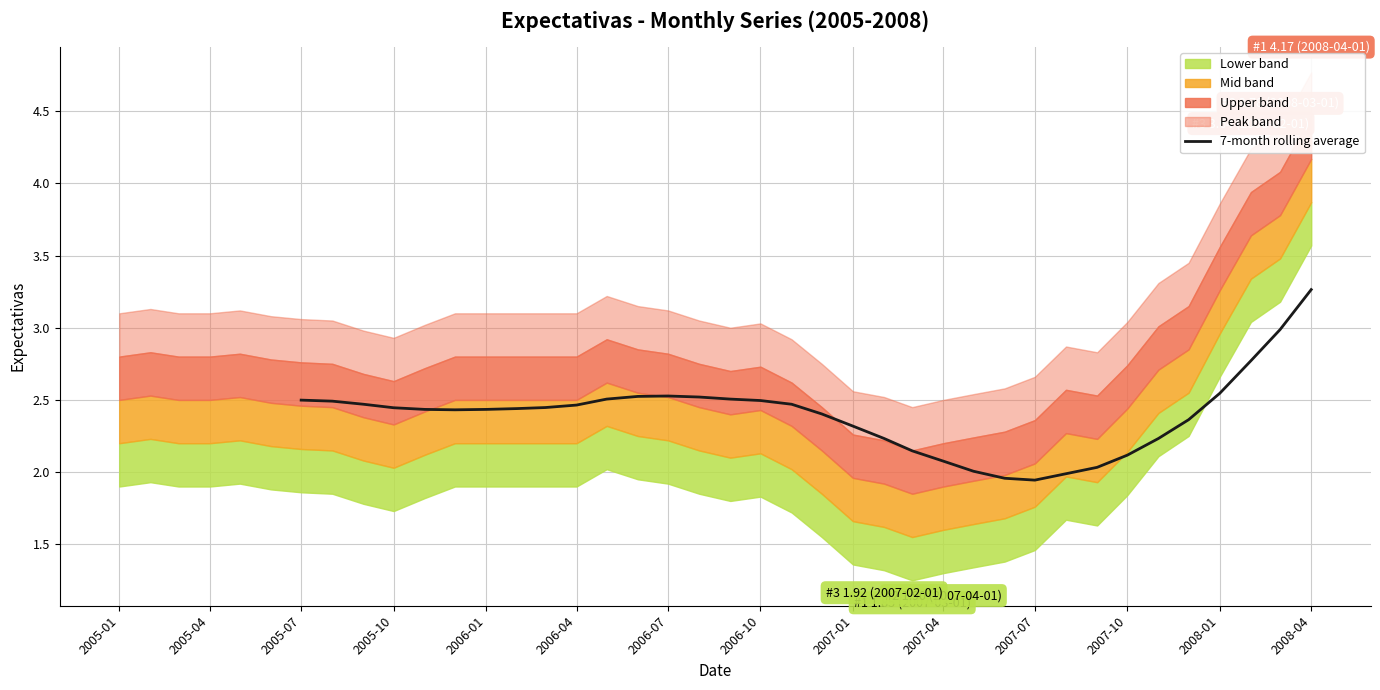

What is the sum of all values?

81.5